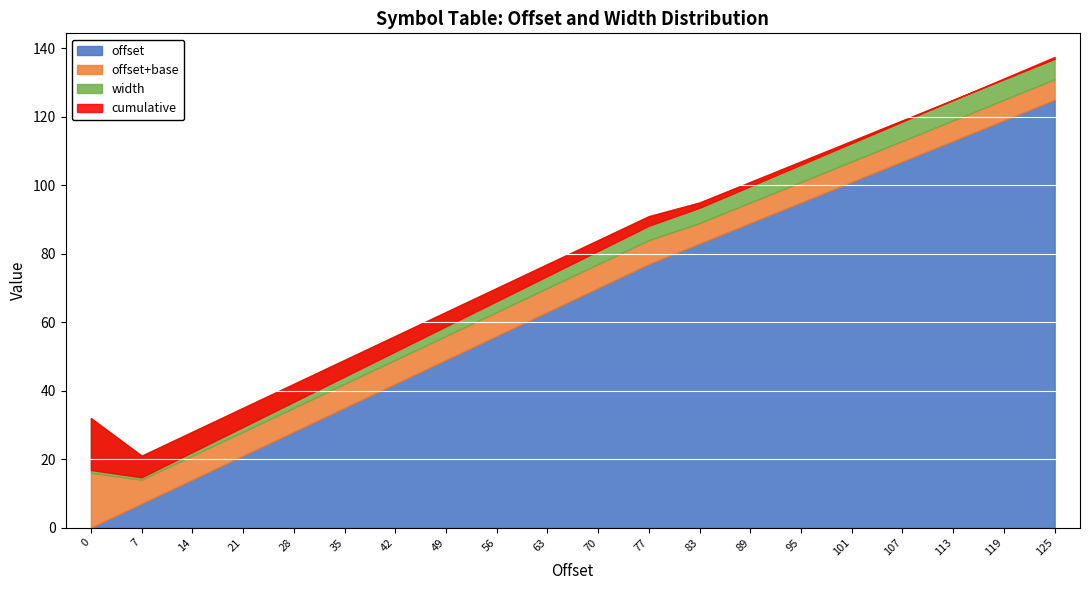

How many interior local valleys does the cumulative series have?

1